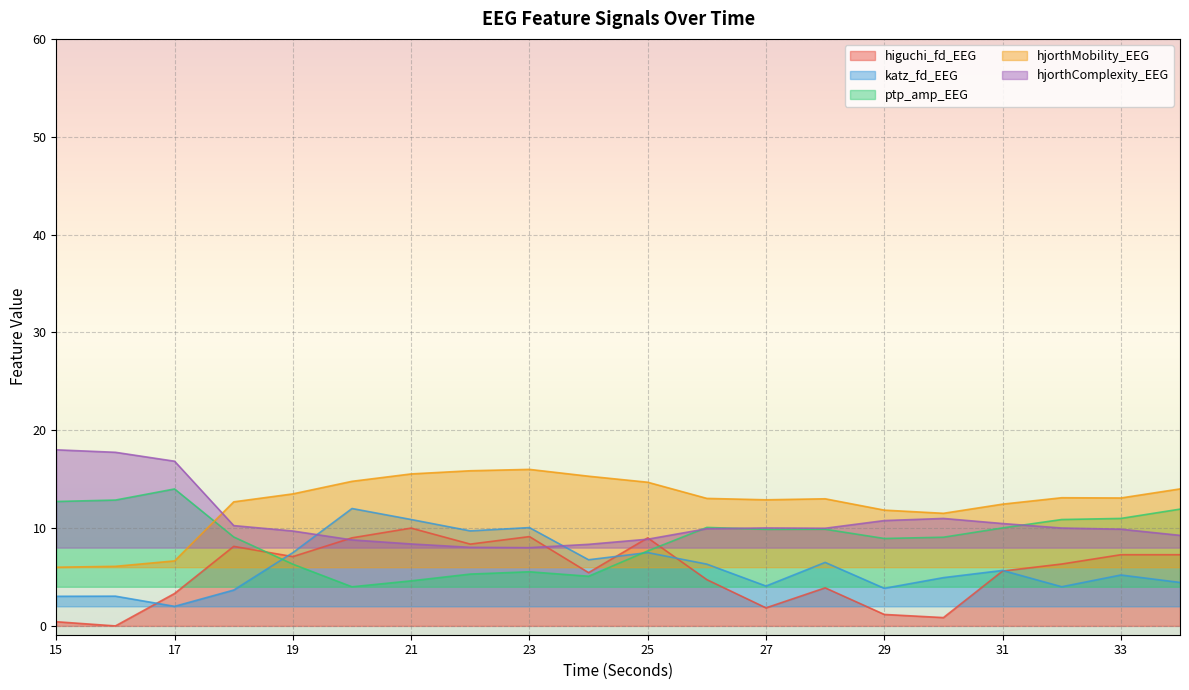

At which category is the sum across all series the highest?

21